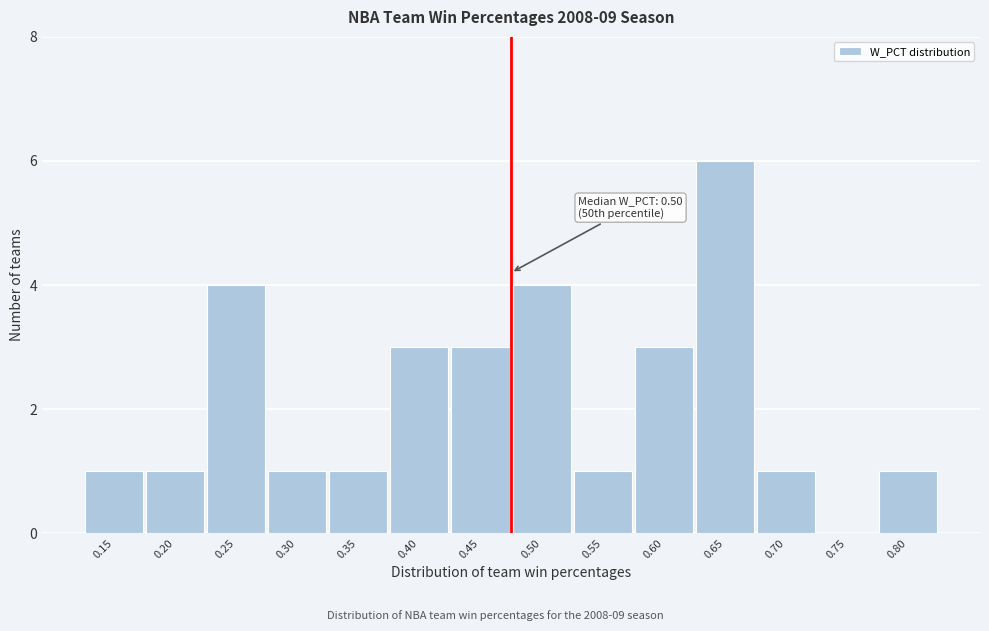

Reading right to left, extract all data points from this chart.

0.80=1	0.75=0	0.70=1	0.65=6	0.60=3	0.55=1	0.50=4	0.45=3	0.40=3	0.35=1	0.30=1	0.25=4	0.20=1	0.15=1